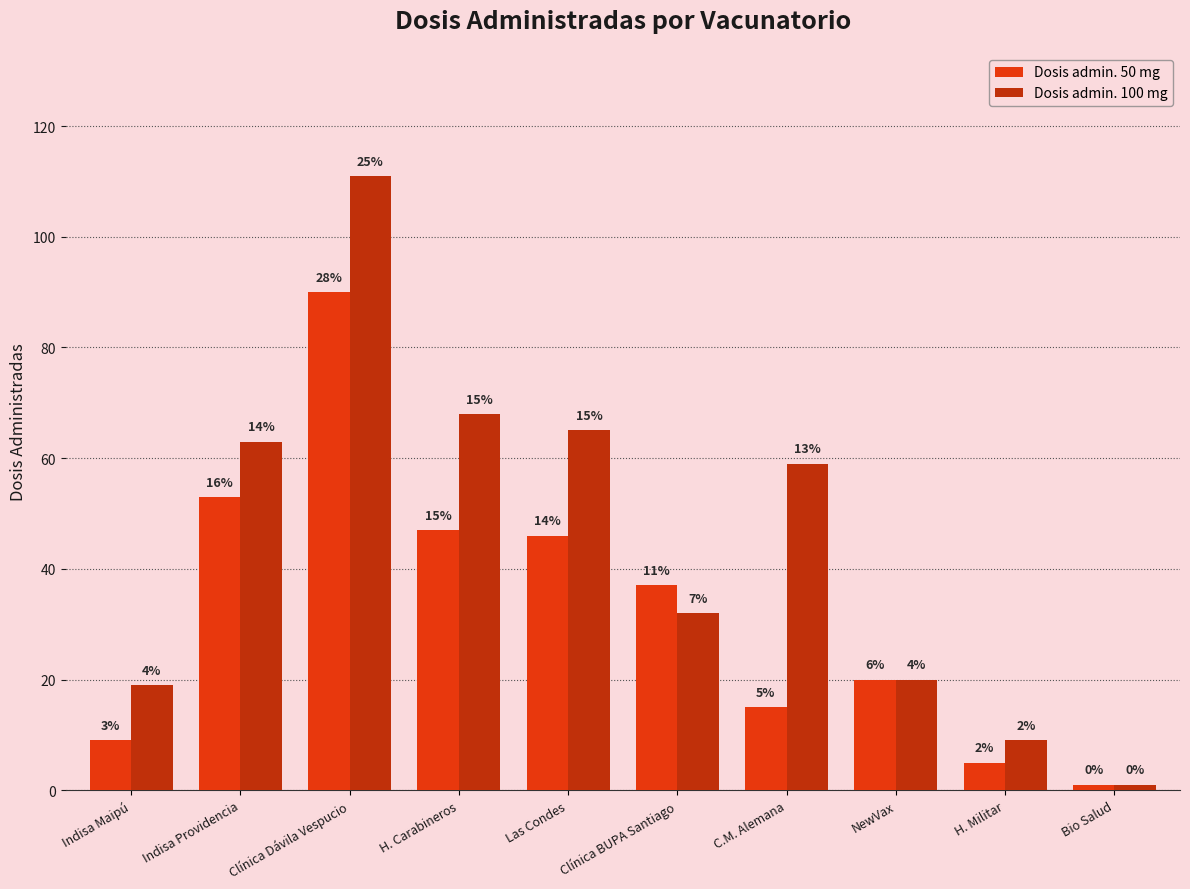

Does the chart contain any negative values?

No